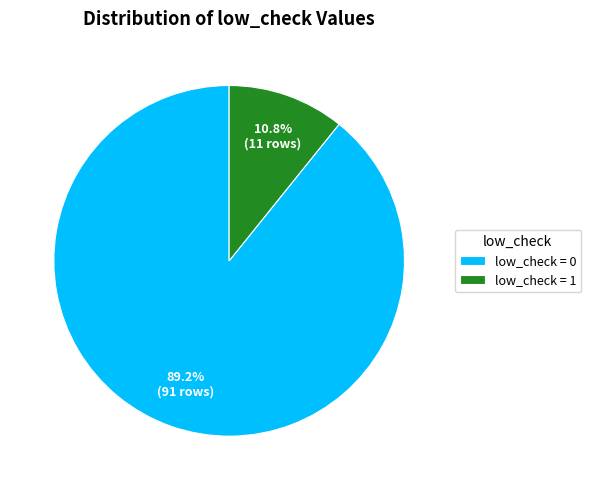

Rank the categories by value from lowest to highest.

low_check = 1, low_check = 0